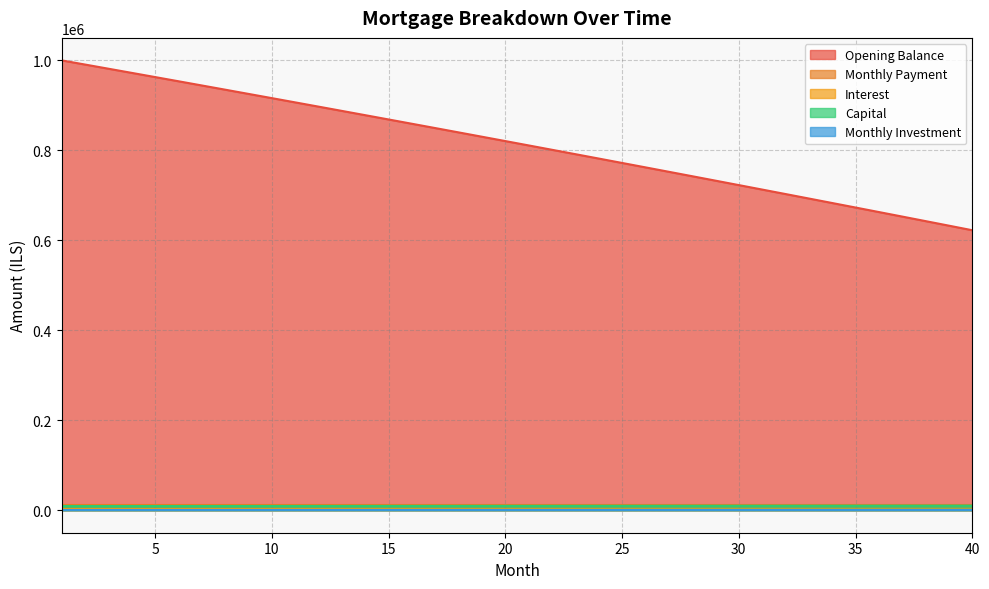

True or false: Opening Balance and Capital intersect in this chart.

False